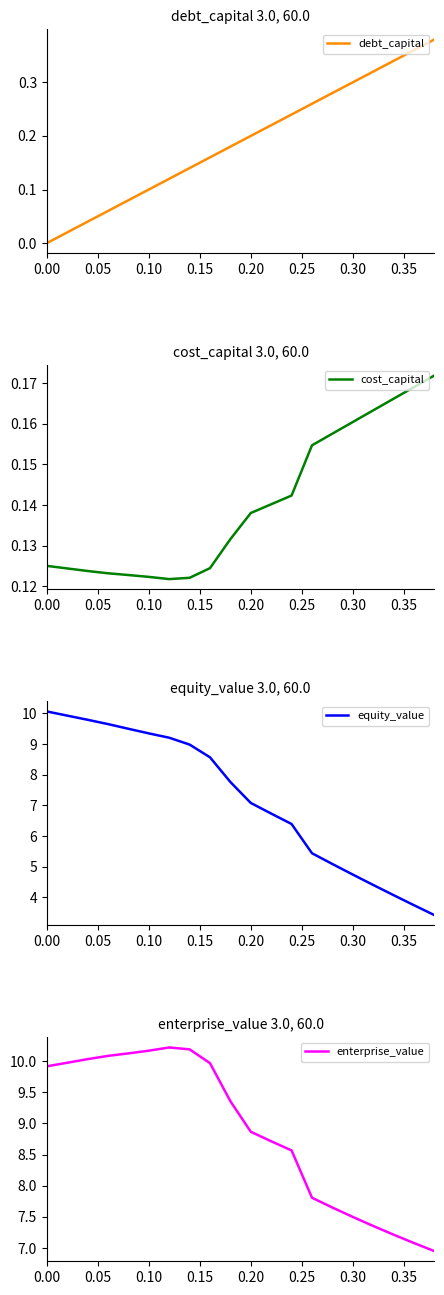

What is the average value of the cost_capital series?

0.1